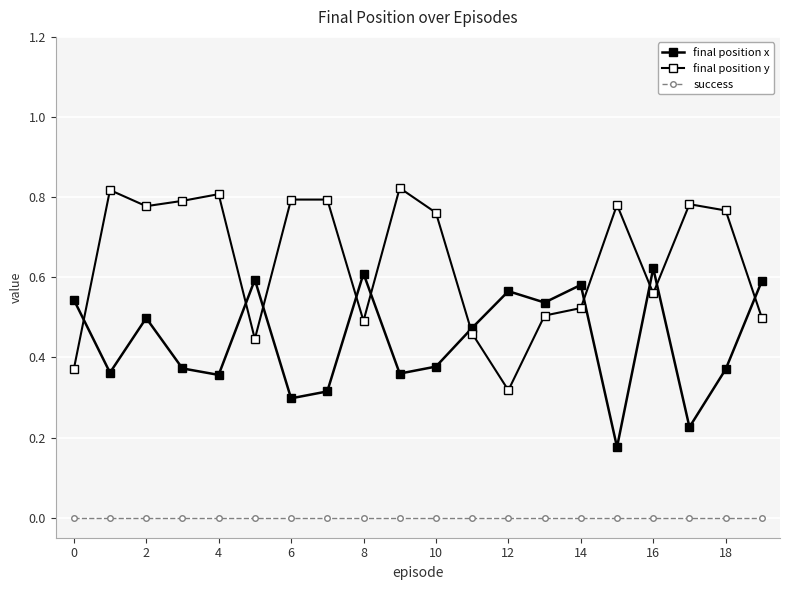

Where is final position y nearest to the value 0?

12